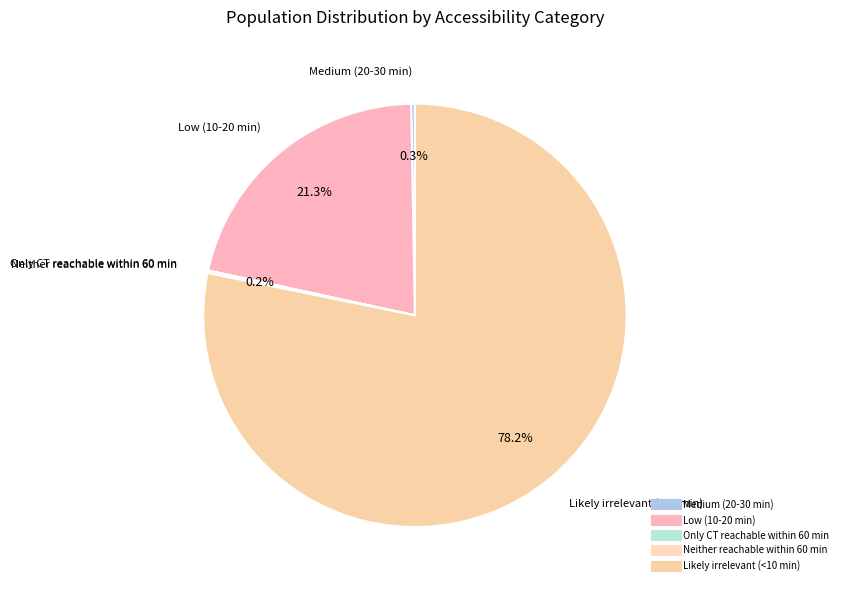

Which slice is the largest?

Likely irrelevant (<10 min)